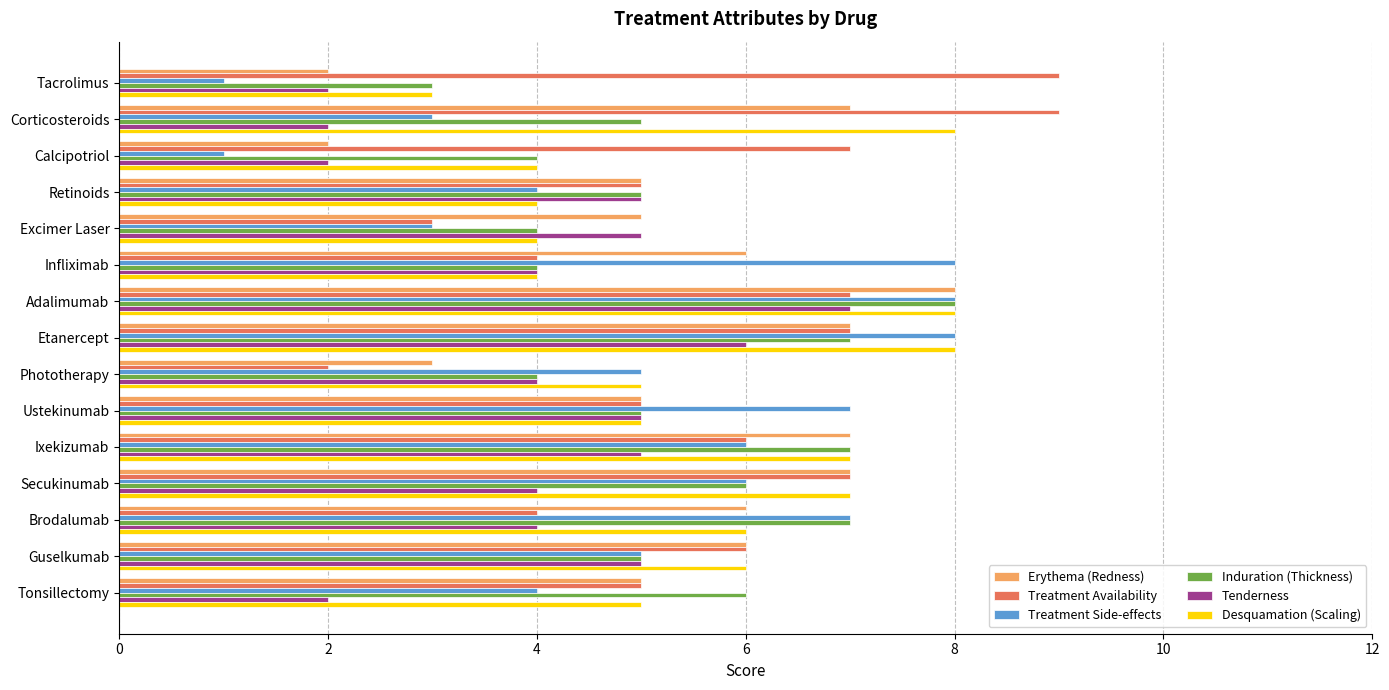

What is the total value across all series at Ixekizumab?

38